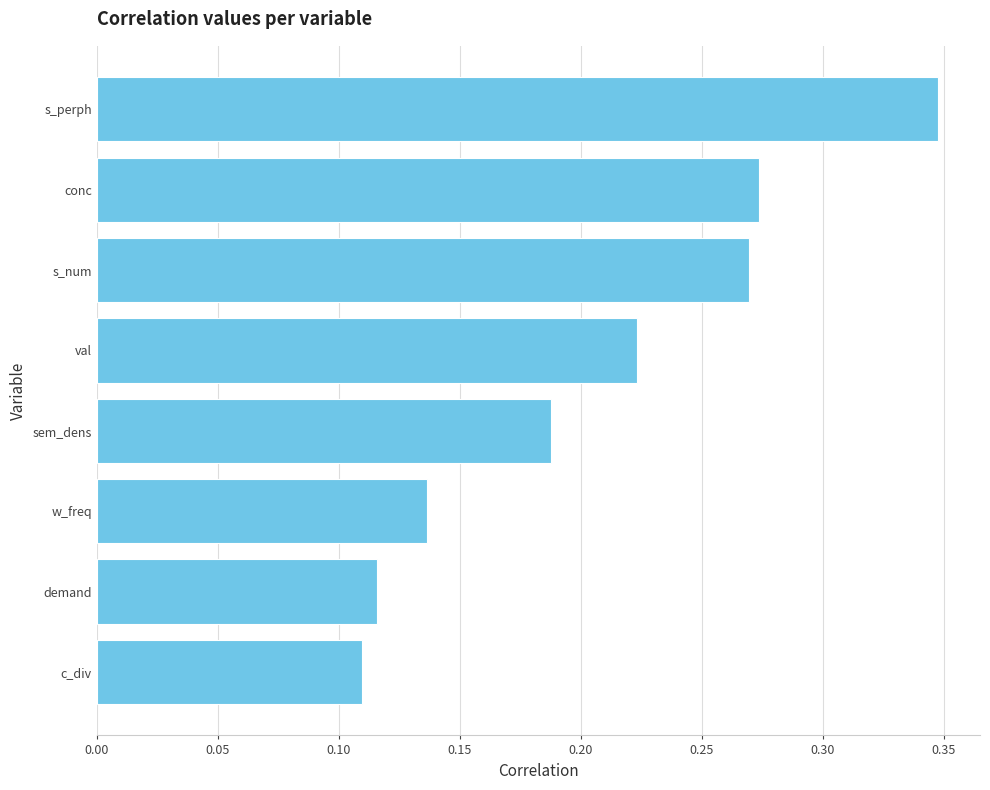

True or false: the data shows 0.2 at c_div.

False